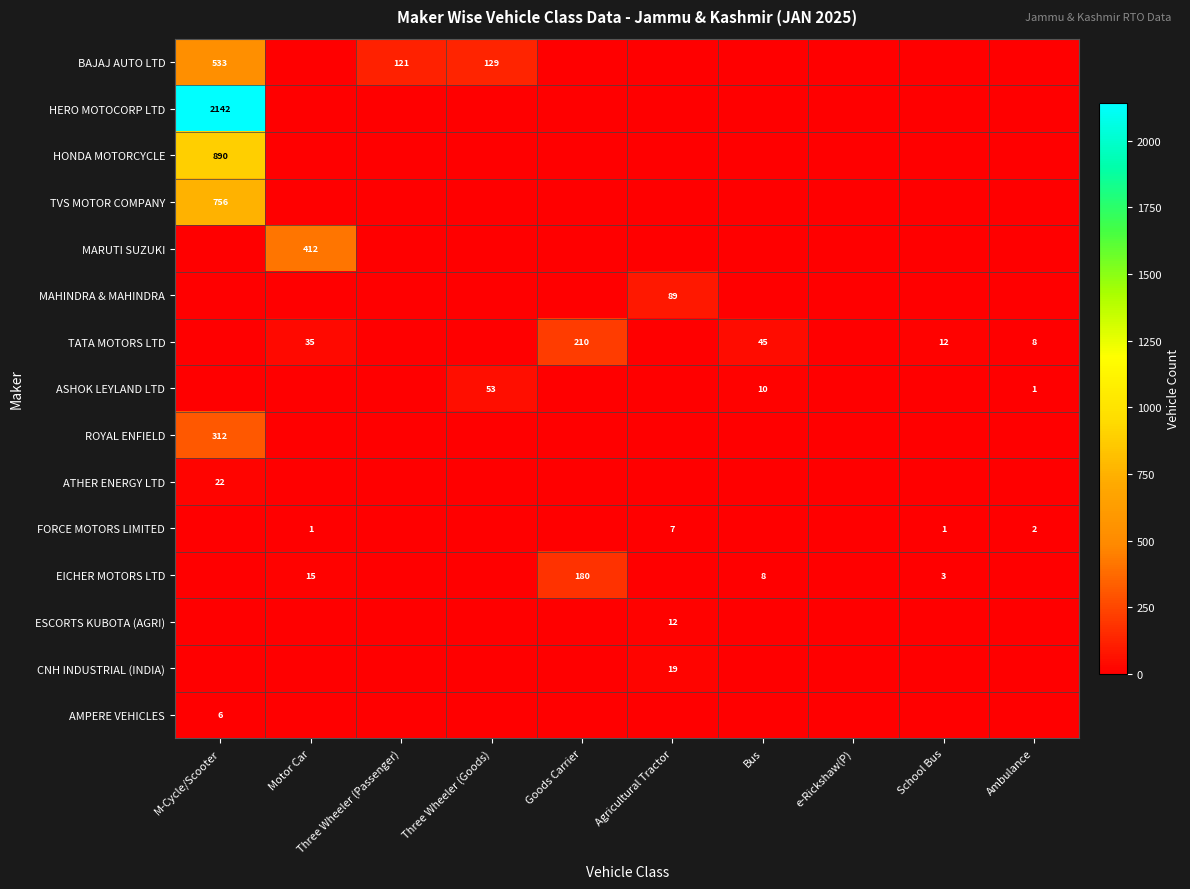

The EICHER MOTORS LTD series shows 15 at Motor Car. True or false?

True